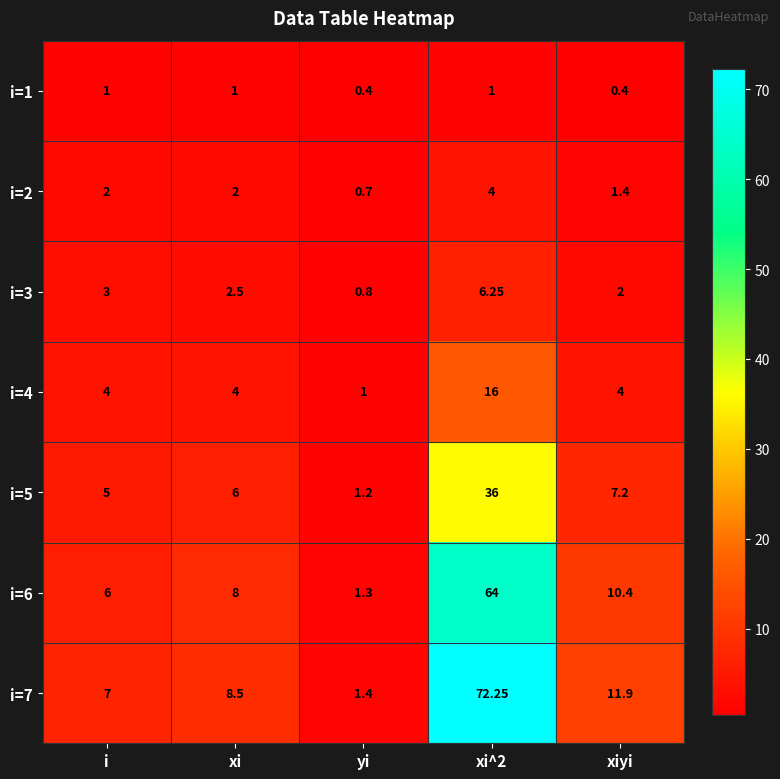

At which label does i=4 reach its minimum?

yi